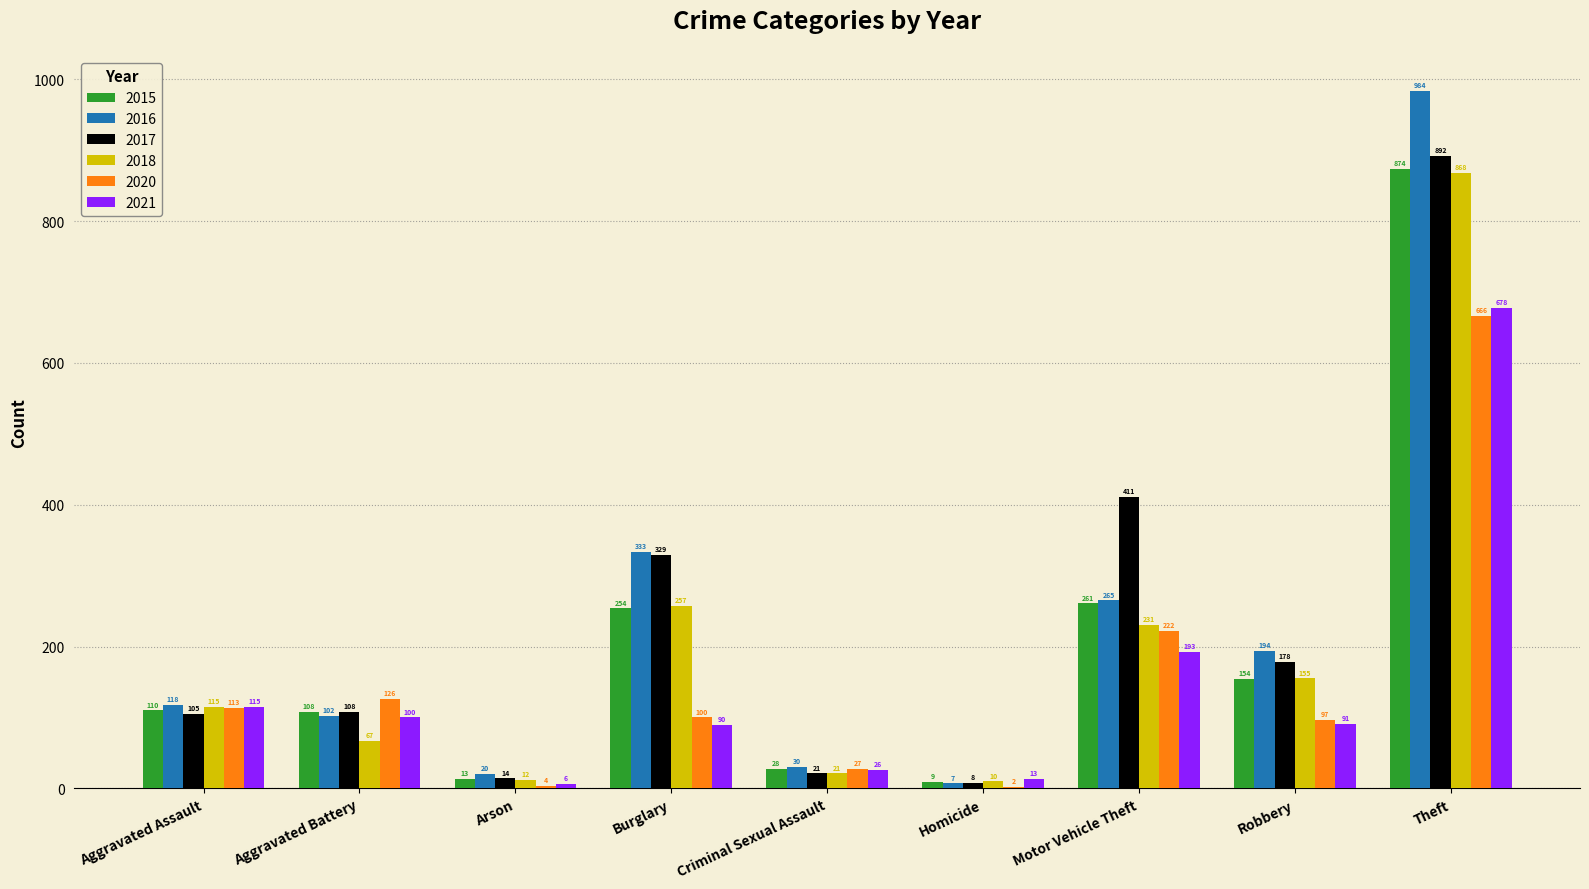

Reading right to left, list all the values displayed in this chart.

2015: Theft=874	Robbery=154	Motor Vehicle Theft=261	Homicide=9	Criminal Sexual Assault=28	Burglary=254	Arson=13	Aggravated Battery=108	Aggravated Assault=110
2016: Theft=984	Robbery=194	Motor Vehicle Theft=265	Homicide=7	Criminal Sexual Assault=30	Burglary=333	Arson=20	Aggravated Battery=102	Aggravated Assault=118
2017: Theft=892	Robbery=178	Motor Vehicle Theft=411	Homicide=8	Criminal Sexual Assault=21	Burglary=329	Arson=14	Aggravated Battery=108	Aggravated Assault=105
2018: Theft=868	Robbery=155	Motor Vehicle Theft=231	Homicide=10	Criminal Sexual Assault=21	Burglary=257	Arson=12	Aggravated Battery=67	Aggravated Assault=115
2020: Theft=666	Robbery=97	Motor Vehicle Theft=222	Homicide=2	Criminal Sexual Assault=27	Burglary=100	Arson=4	Aggravated Battery=126	Aggravated Assault=113
2021: Theft=678	Robbery=91	Motor Vehicle Theft=193	Homicide=13	Criminal Sexual Assault=26	Burglary=90	Arson=6	Aggravated Battery=100	Aggravated Assault=115